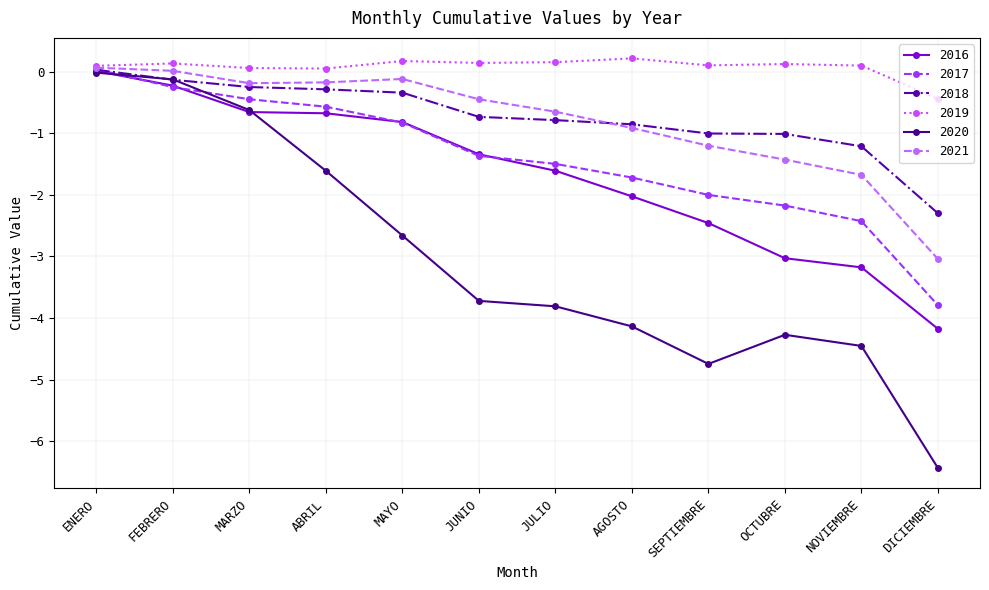

Which category has the lowest value across all series?

DICIEMBRE